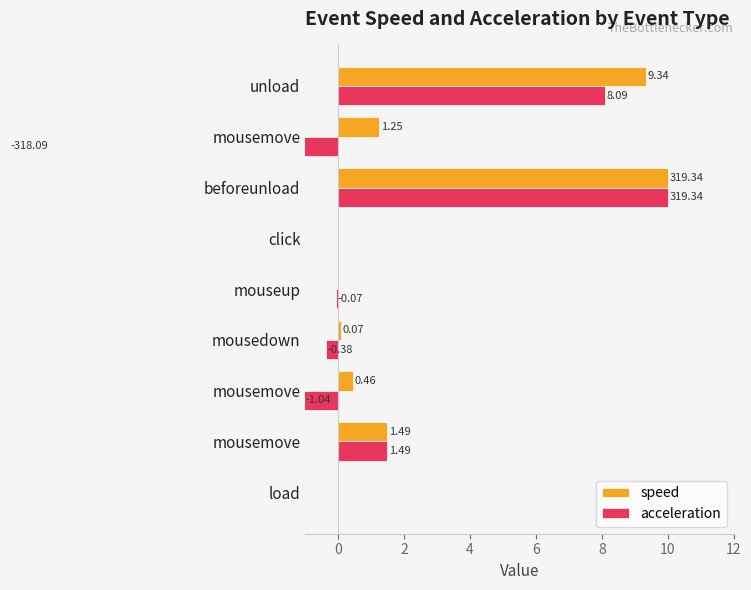

Is the value of speed at 8 greater than the value of acceleration at −2?

No